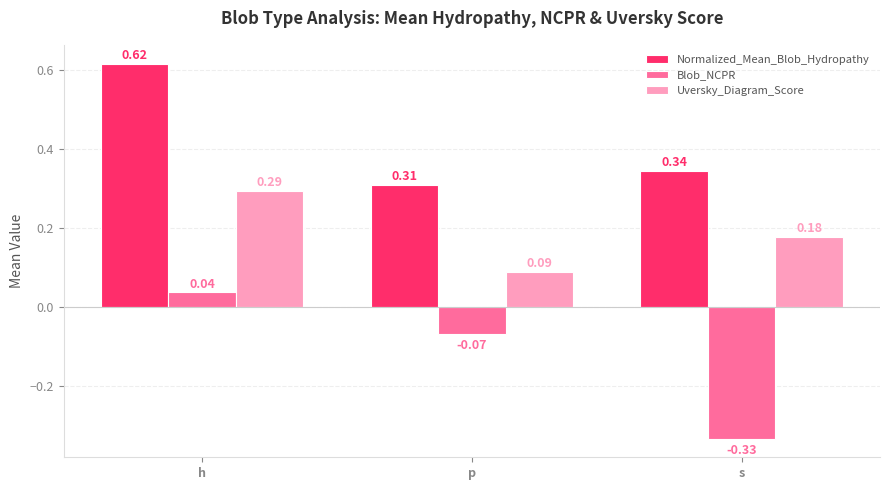

What is the sum of all Blob_NCPR values?

-0.4